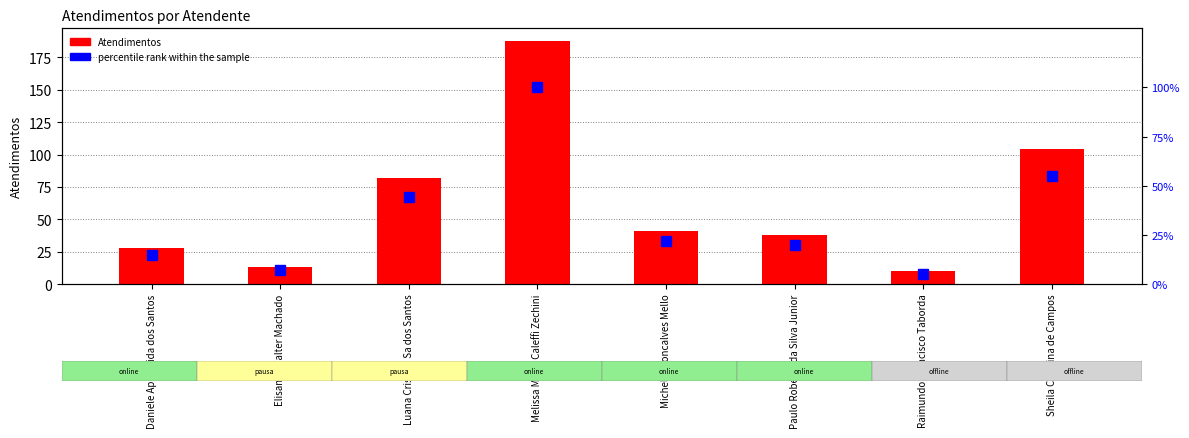

True or false: percentile rank within the sample has a value of 38 at Sheila Catarina de Campos.

False